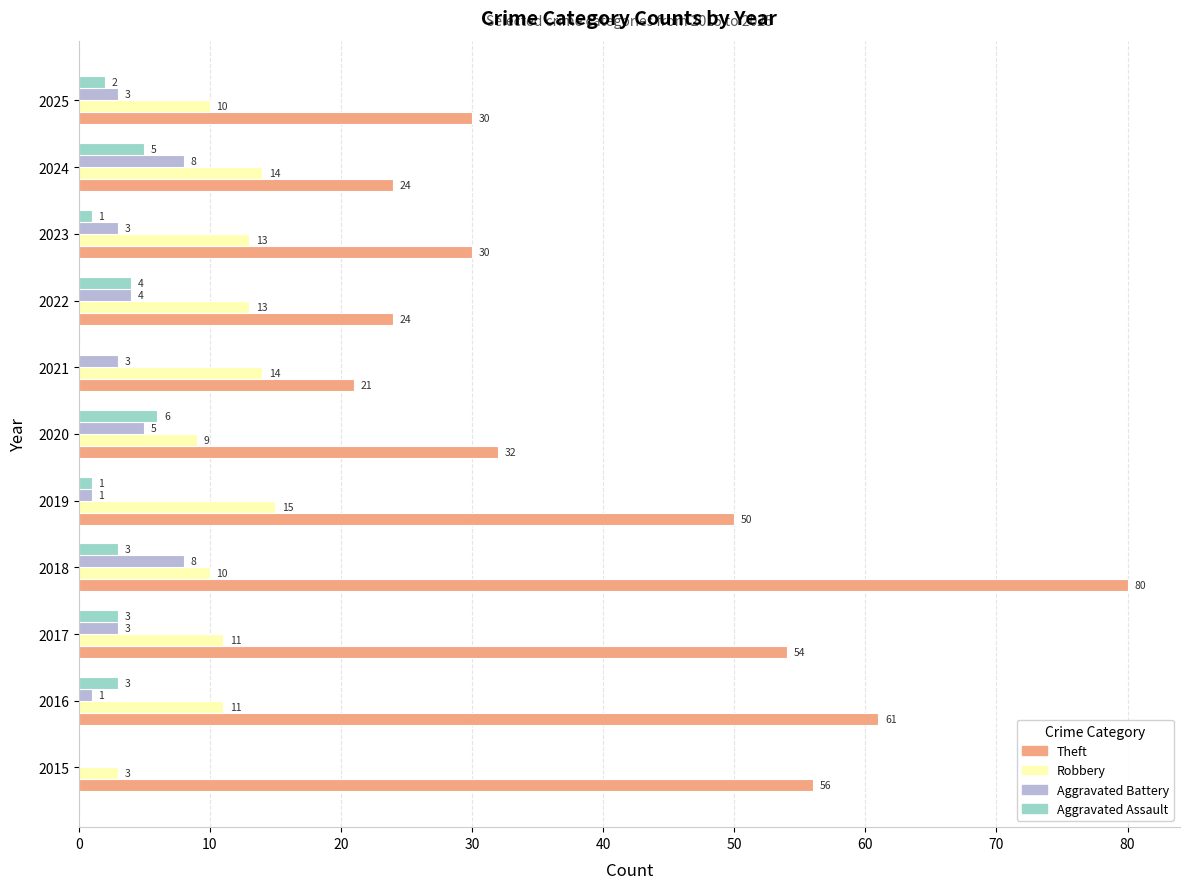

What is the sum of the Robbery values at 2023 and 2016?

24